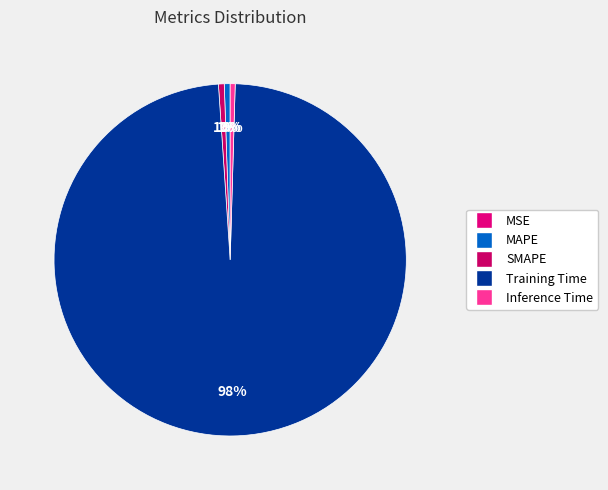

Which slice is the largest?

Training Time